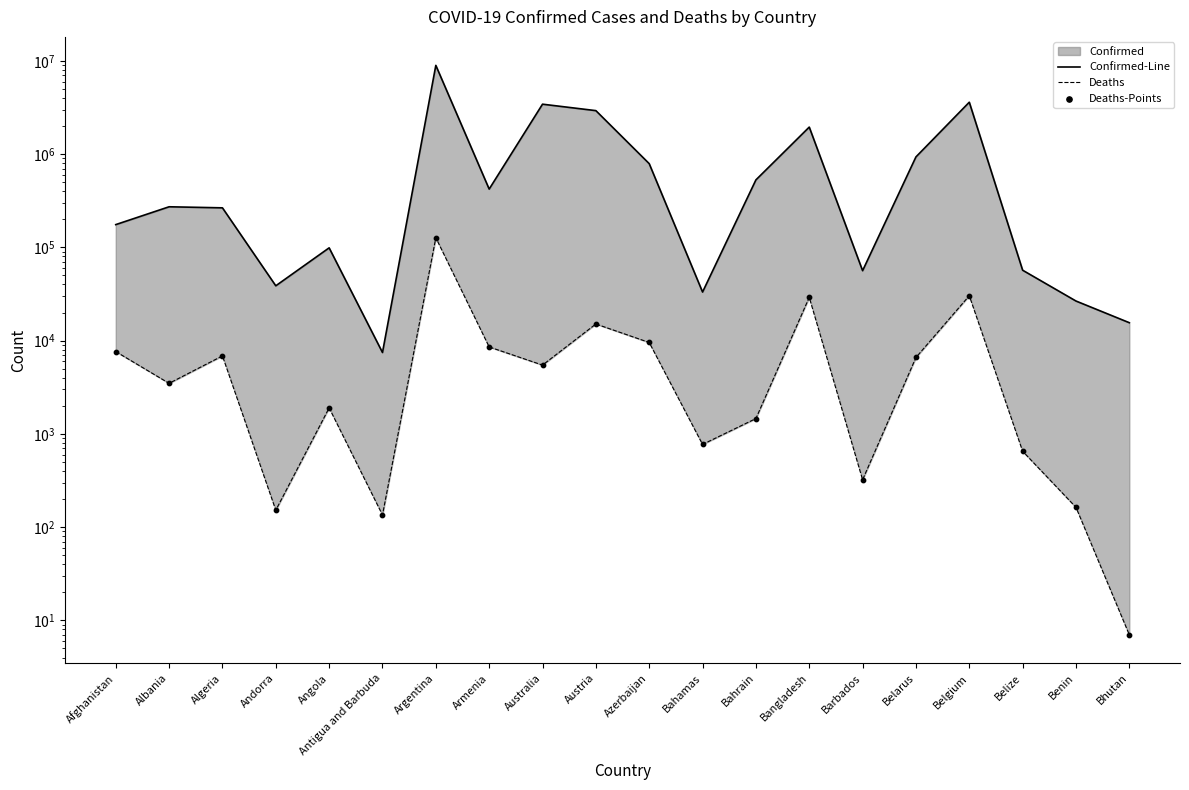

Which series contains the lowest Y value?

Deaths